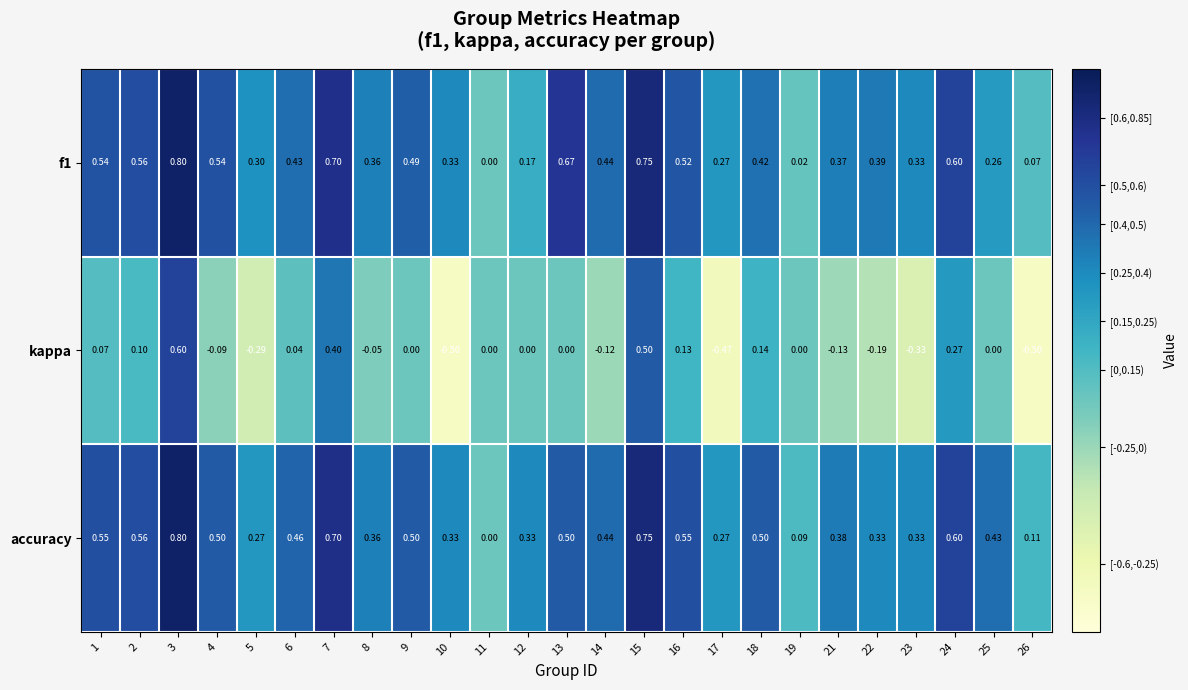

Which series has the widest spread of values?

kappa